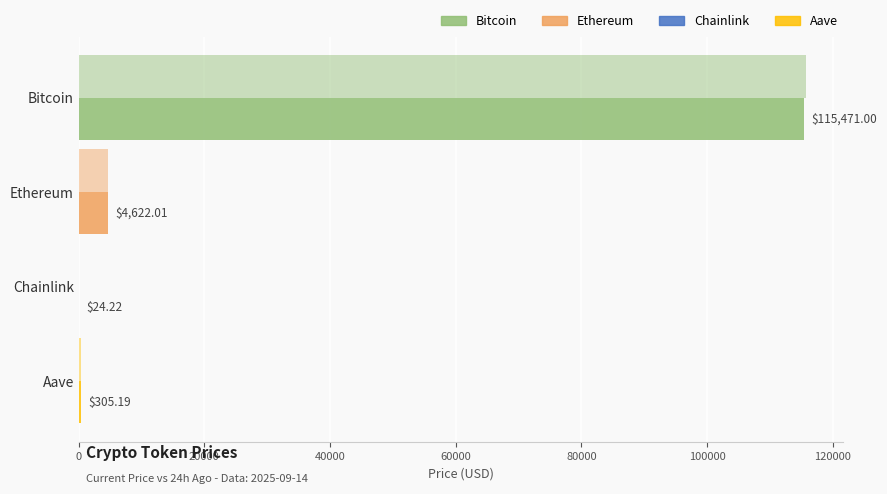

How many data points does each series have?

4